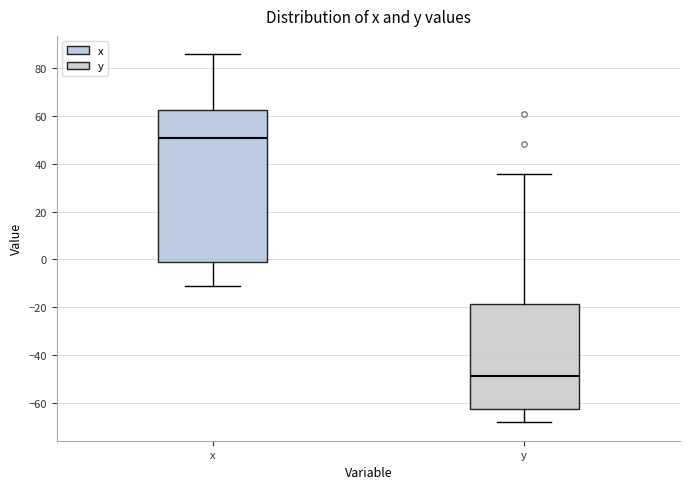

Reading left to right, transcribe this box plot: for each box, give where its median line is, the range the box spans, and where its two whiskers end, as read against the y-axis. The values are not printed on the chart, so give them approximately, as read against the axis.

x: median 50, box -2 to 62, whiskers -10 to 86
y: median -48, box -62 to -18, whiskers -68 to 36